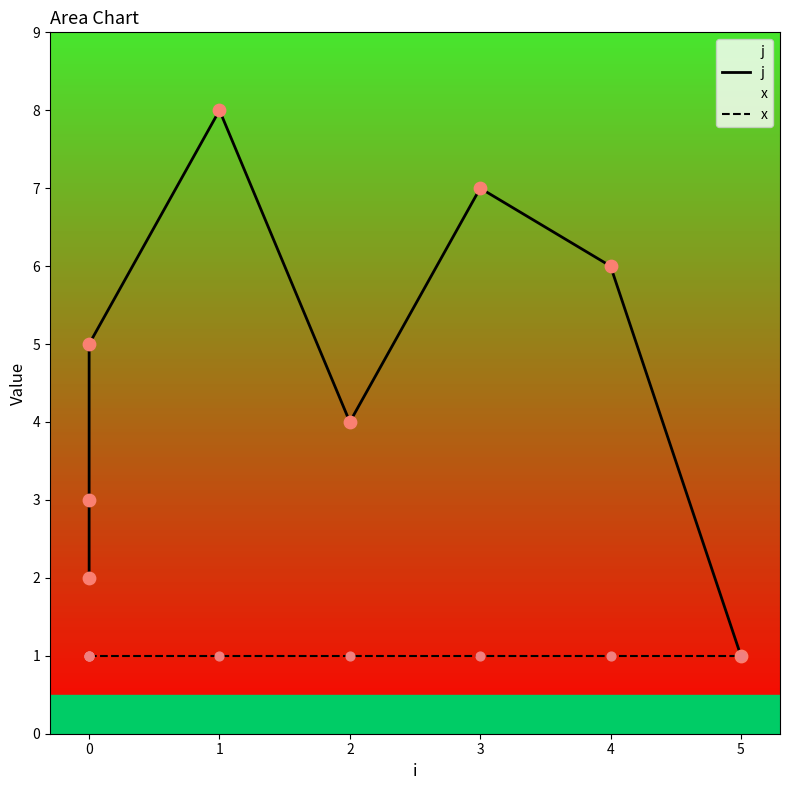

What are all the series names shown in the legend?

j, x